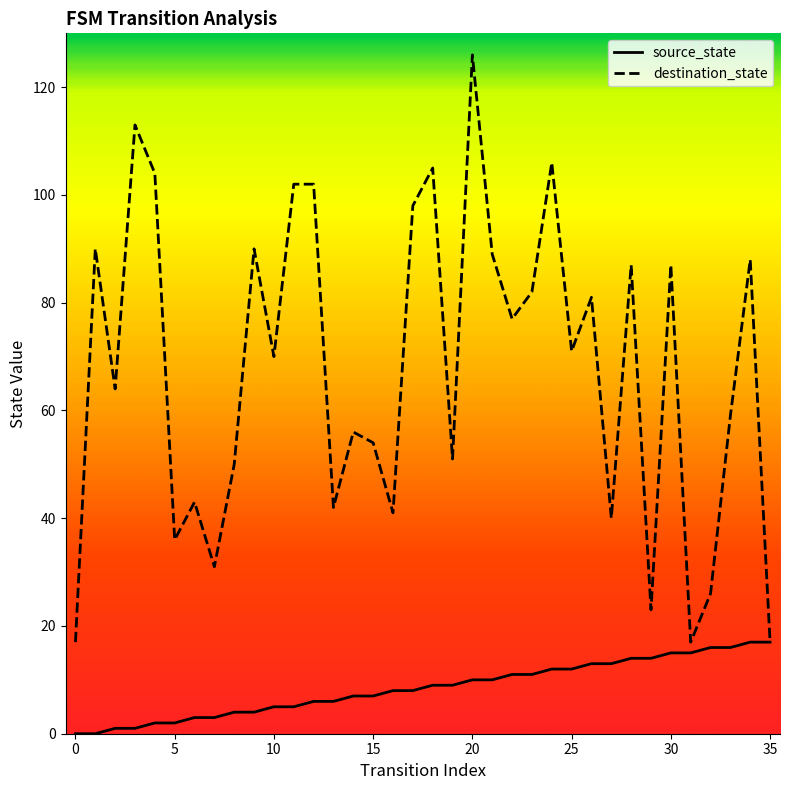

Which series has the largest range (max minus min)?

destination_state